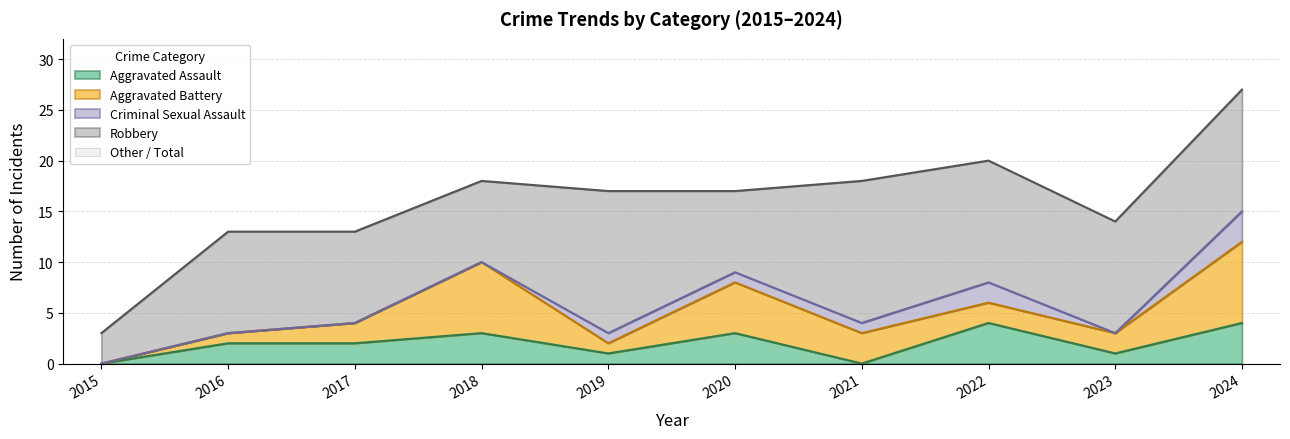

Reading left to right, transcribe all the data shown in this chart.

Aggravated Assault: 2015=0	2016=2	2017=2	2018=3	2019=1	2020=3	2021=0	2022=4	2023=1	2024=4
Aggravated Battery: 2015=0	2016=1	2017=2	2018=7	2019=1	2020=5	2021=3	2022=2	2023=2	2024=8
Criminal Sexual Assault: 2015=0	2016=0	2017=0	2018=0	2019=1	2020=1	2021=1	2022=2	2023=0	2024=3
Robbery: 2015=3	2016=10	2017=9	2018=8	2019=14	2020=8	2021=14	2022=12	2023=11	2024=12
Total: 2015=3	2016=13	2017=13	2018=18	2019=17	2020=17	2021=18	2022=20	2023=14	2024=27